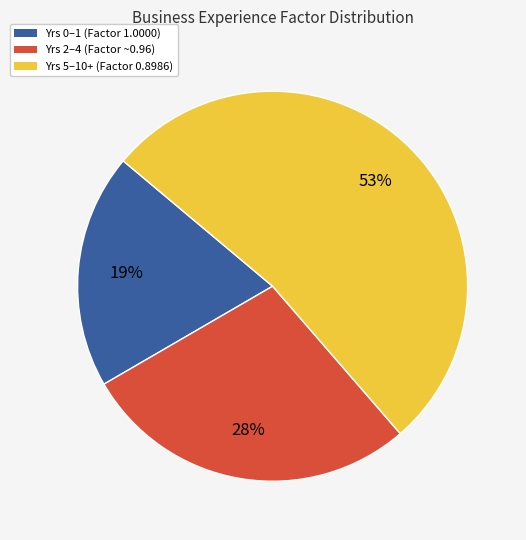

Is there any slice that represents more than half of the pie?

Yes